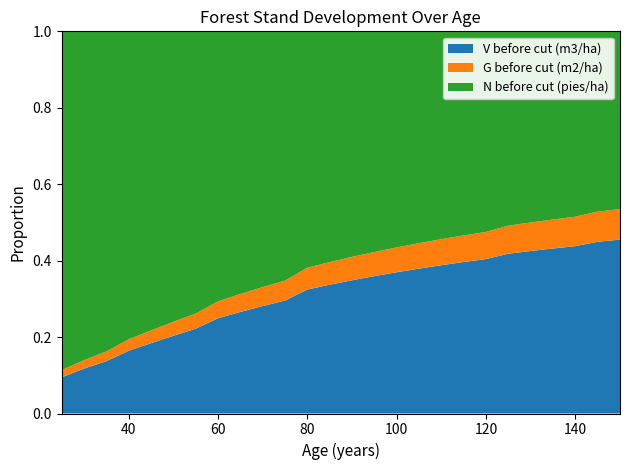

Reading left to right, list all the values displayed in this chart.

V before cut (m3/ha): 49.0	62.8	75.1	84.3	97.3	110.7	124.3	131.4	144.0	156.4	168.7	166.0	176.6	187.0	197.1	206.9	216.5	225.9	234.9	243.8	234.3	242.2	249.8	257.3	244.2	250.9
G before cut (m2/ha): 9.8	11.8	13.9	15.3	17.6	19.9	22.2	23.3	25.5	27.6	29.8	29.2	31.0	32.8	34.6	36.3	38.0	39.6	41.2	42.8	41.1	42.5	43.9	45.2	42.9	44.1
N before cut (pies/ha): 459.8	459.8	459.8	413.8	413.8	413.8	413.8	372.4	372.4	372.4	372.4	316.6	316.6	316.6	316.6	316.6	316.6	316.6	316.6	316.6	284.9	284.9	284.9	284.9	256.4	256.4